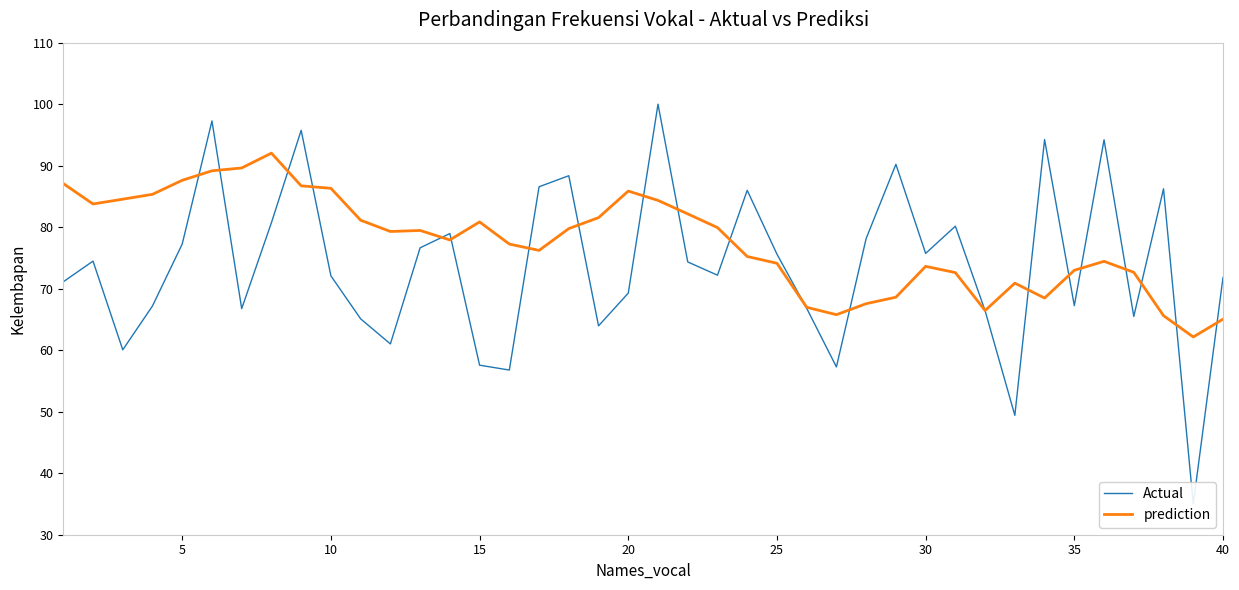

Is it true that prediction equals 132.0 at 5?

False